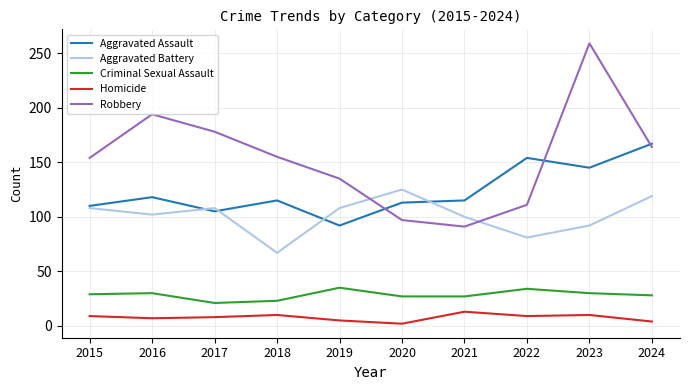

What is the difference between the Aggravated Assault values at 2016 and 2022?

36